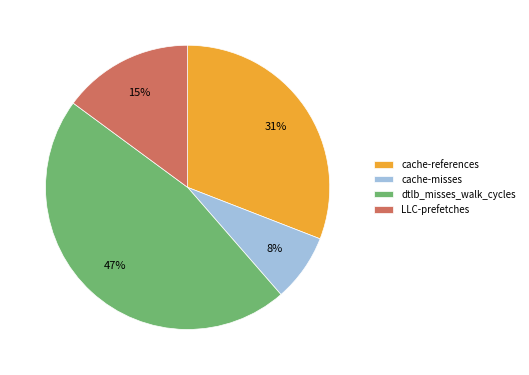

True or false: cache-references accounts for 41% of the total.

False